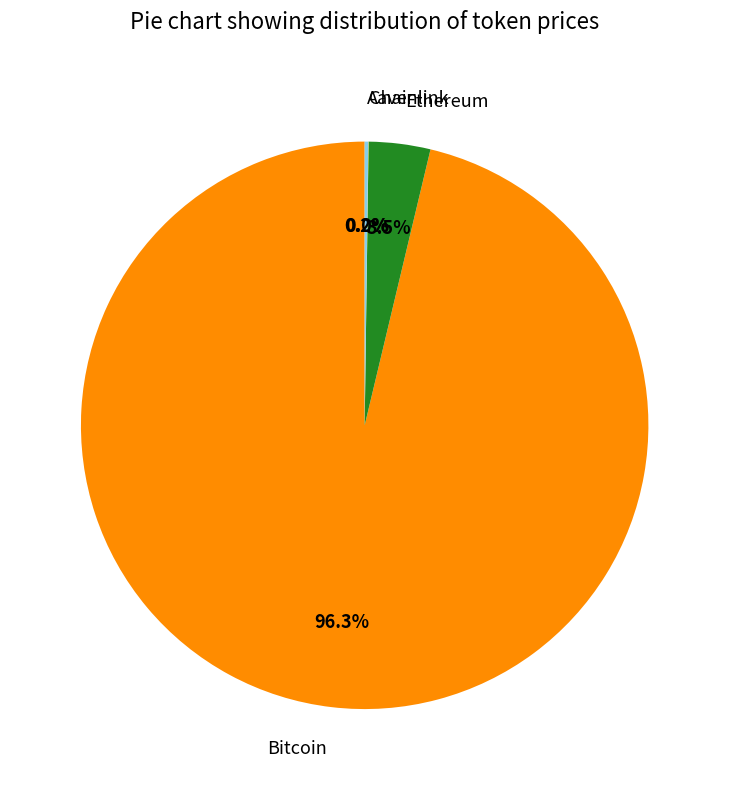

What percentage is NOT represented by Ethereum?

96.5%